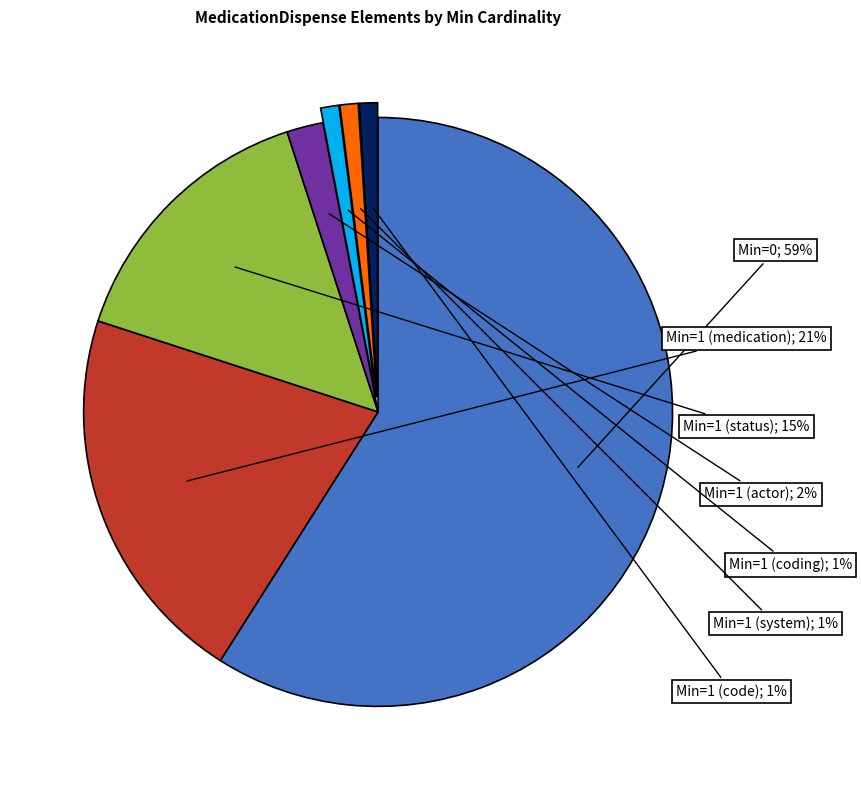

Is there any slice that represents more than half of the pie?

Yes